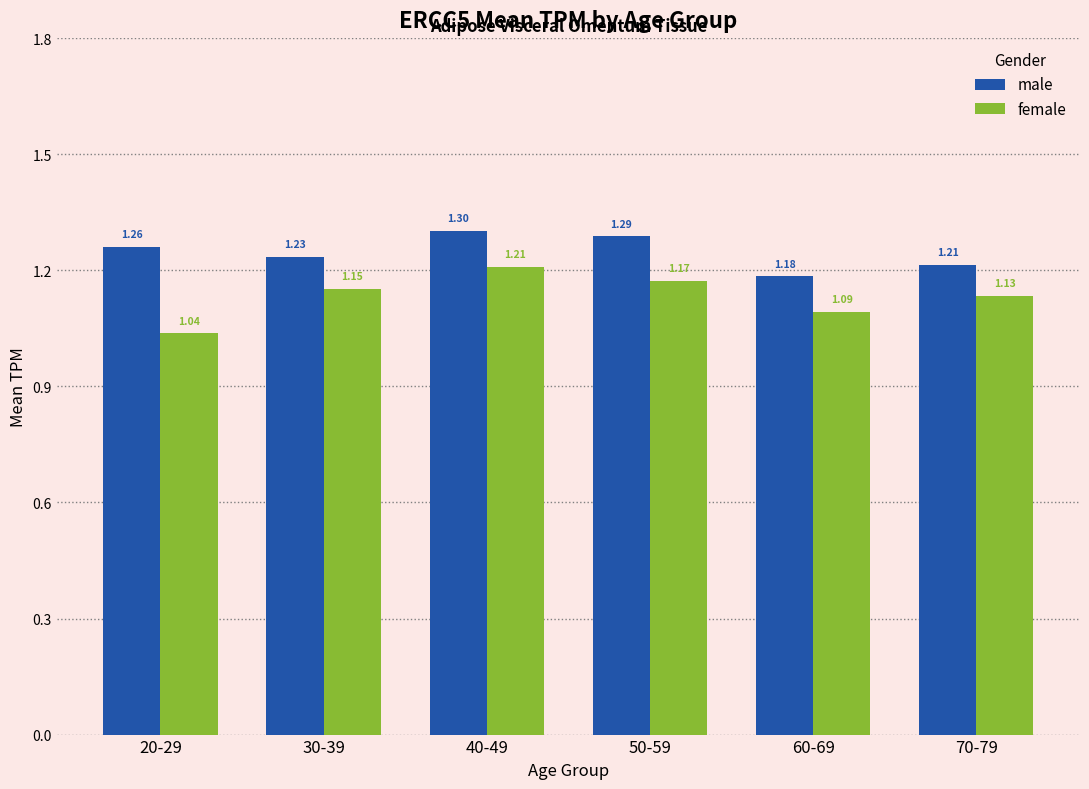

How many groups of bars are there?

6